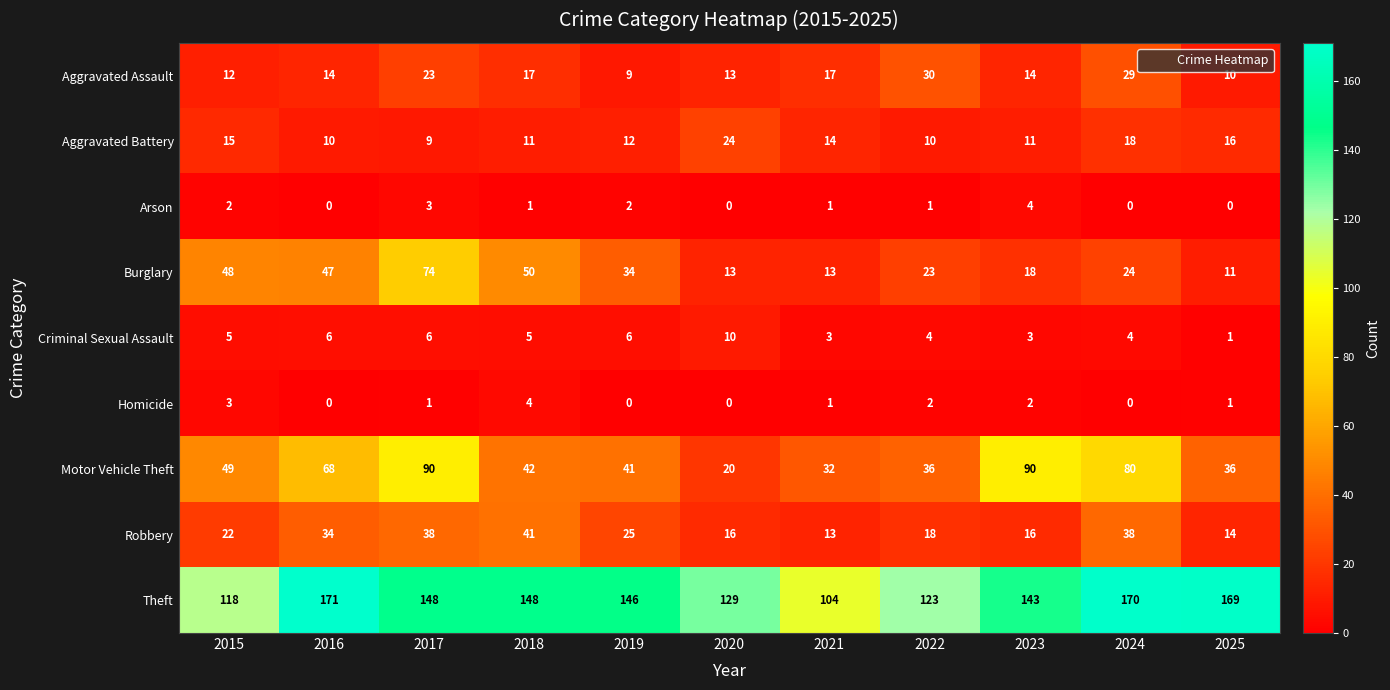

Which series has the largest range (max minus min)?

Motor Vehicle Theft